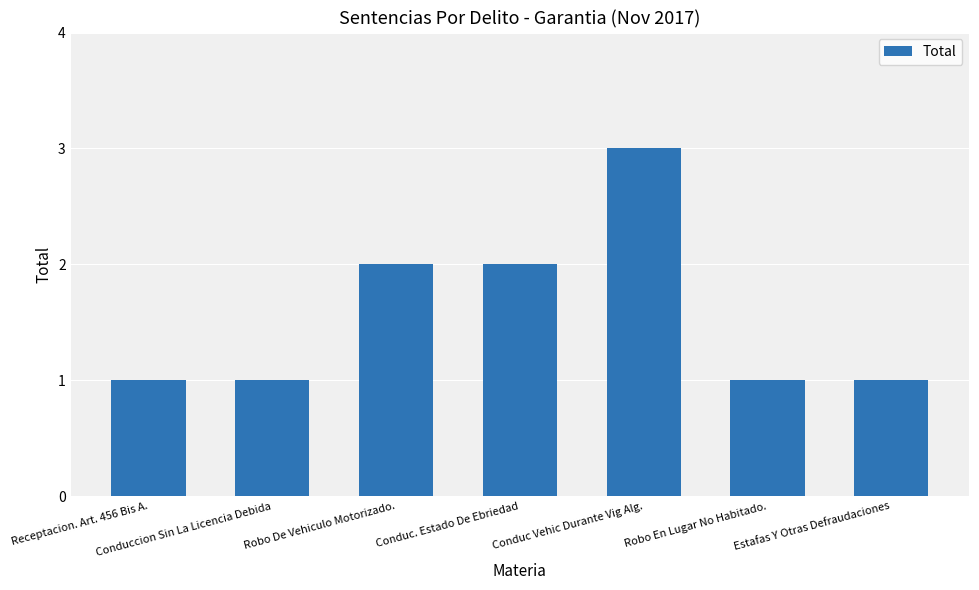

What is the difference between the maximum and minimum values?

2